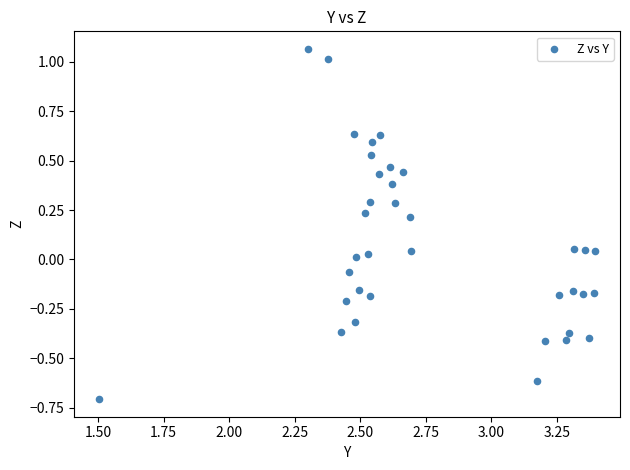

What is the range of Y values (max minus min)?

1.8